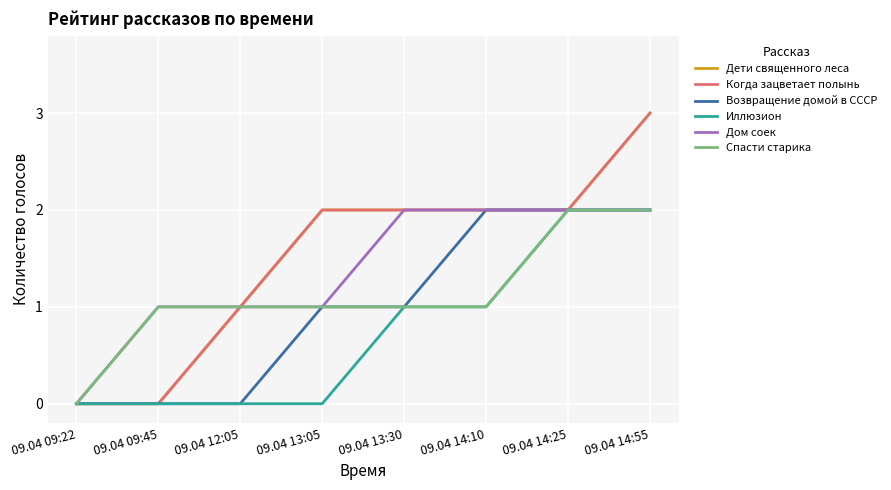

Is this an area chart (filled region under the line)?

No